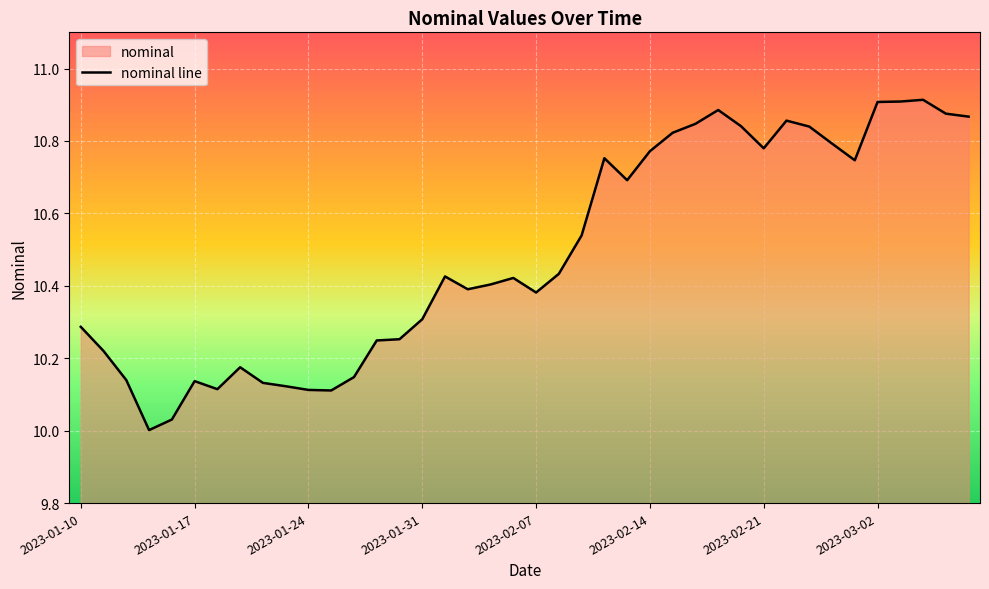

Reading left to right, transcribe all the data shown in this chart.

10.3	10.2	10.1	10.0	10.0	10.1	10.1	10.2	10.1	10.1	10.1	10.1	10.1	10.2	10.3	10.3	10.4	10.4	10.4	10.4	10.4	10.4	10.5	10.8	10.7	10.8	10.8	10.8	10.9	10.8	10.8	10.9	10.8	10.8	10.7	10.9	10.9	10.9	10.9	10.9